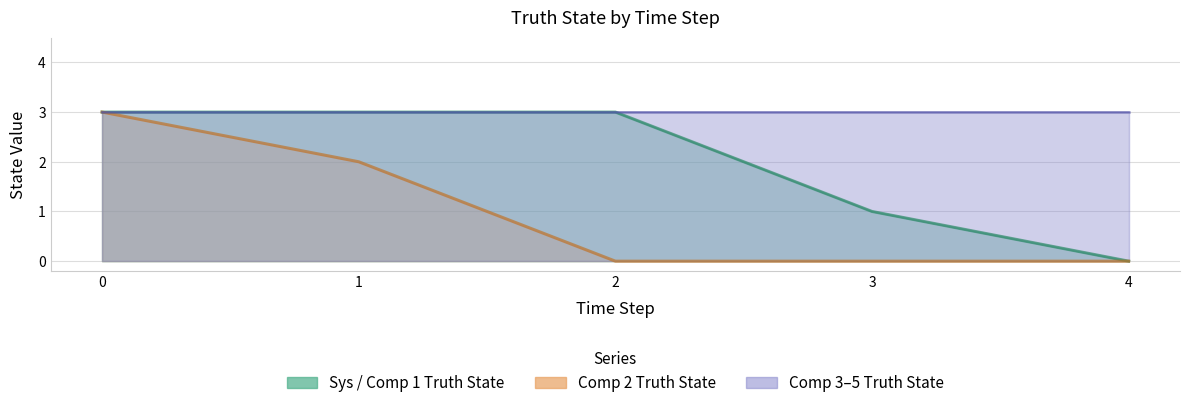

Count the number of categories in the chart.

5